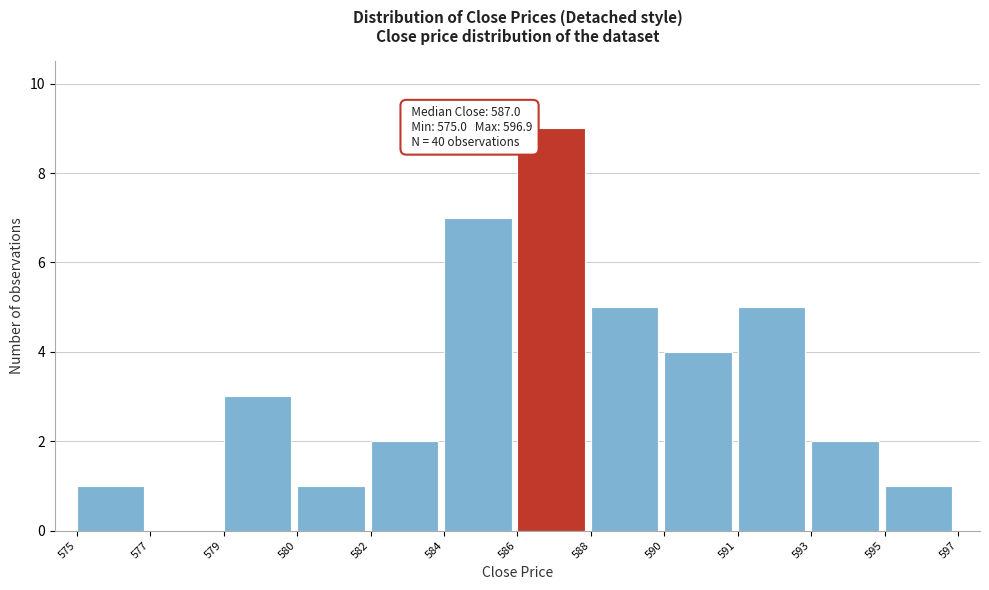

Reading left to right, what are all the values shown in this chart?

575=1	577=0	579=3	580=1	582=2	584=7	586=9	588=5	590=4	591=5	593=2	595=1